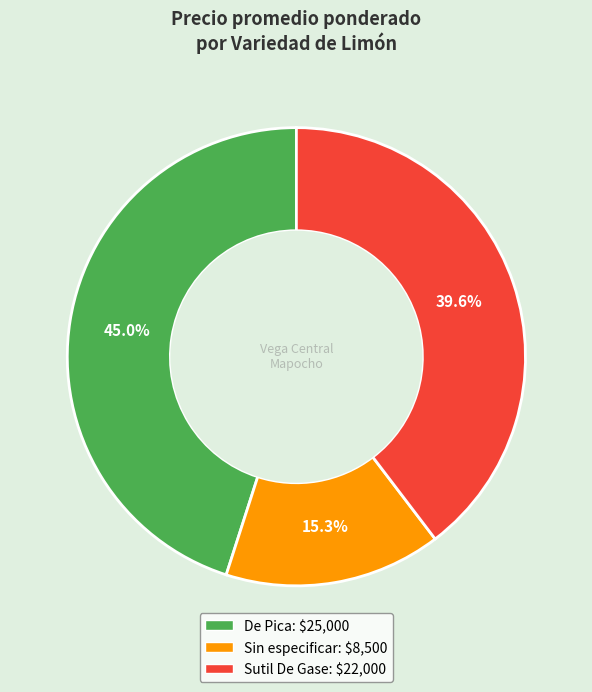

How many segments does this pie chart have?

3